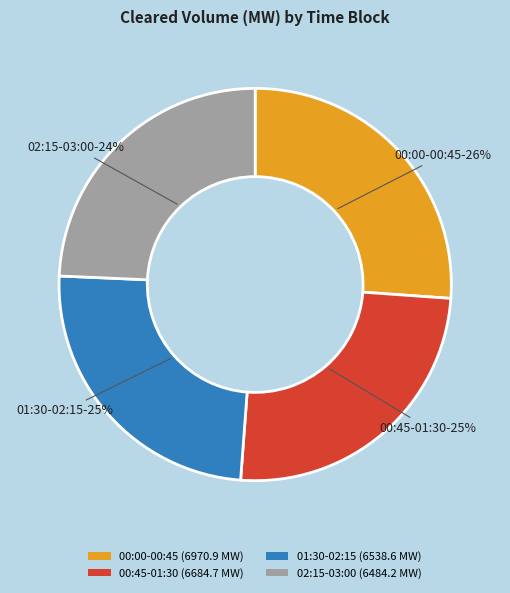

Does any single category account for the majority?

No